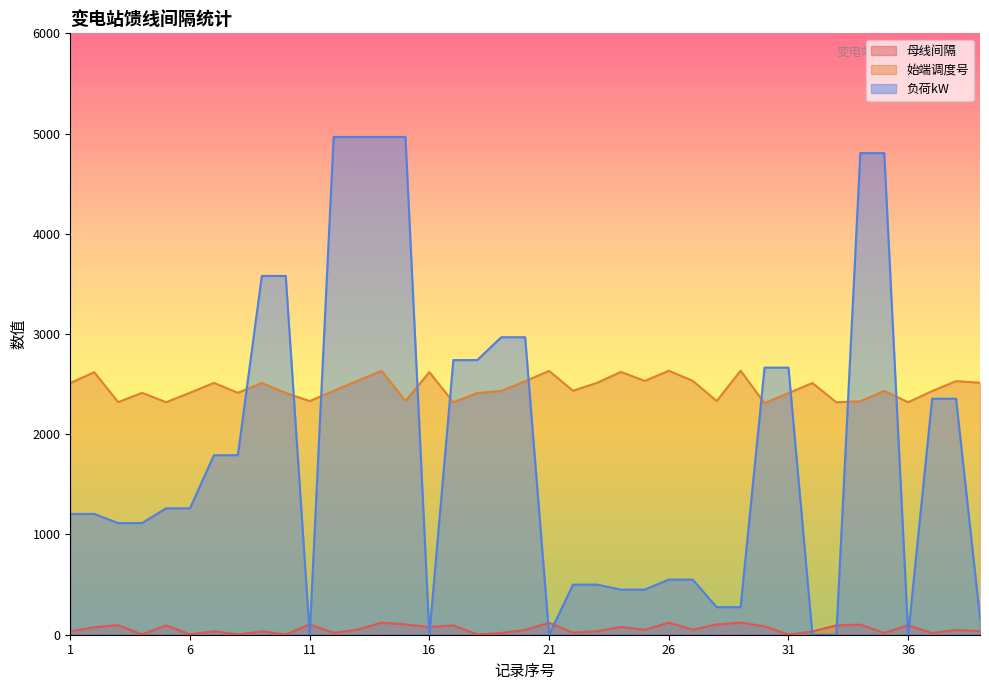

Reading left to right, extract all data points from this chart.

母线间隔: 1=33	2=75	3=95	4=3	5=94	6=4	7=35	8=3	9=34	10=2	11=102	12=19	13=51	14=120	15=103	16=76	17=93	18=2	19=18	20=48	21=119	22=20	23=35	24=78	25=50	26=121	27=51	28=103	29=121	30=84	31=1	32=33	33=93	34=101	35=18	36=94	37=17	38=48	39=36
始端调度号: 1=2511	2=2619	3=2321	4=2413	5=2320	6=2414	7=2513	8=2413	9=2512	10=2412	11=2331	12=2433	13=2533	14=2633	15=2332	16=2620	17=2319	18=2412	19=2432	20=2530	21=2632	22=2434	23=2513	24=2622	25=2532	26=2634	27=2533	28=2332	29=2634	30=2310	31=2411	32=2511	33=2319	34=2330	35=2432	36=2320	37=2431	38=2530	39=2514
负荷kW: 1=1205	2=1205	3=1114	4=1114	5=1261	6=1261	7=1791	8=1791	9=3580	10=3579	11=0	12=4966	13=4966	14=4966	15=4966	16=0	17=2740	18=2740	19=2968	20=2968	21=0	22=500	23=500	24=450	25=450	26=550	27=550	28=275	29=275	30=2665	31=2665	32=0	33=0	34=4805	35=4805	36=0	37=2355	38=2355	39=166